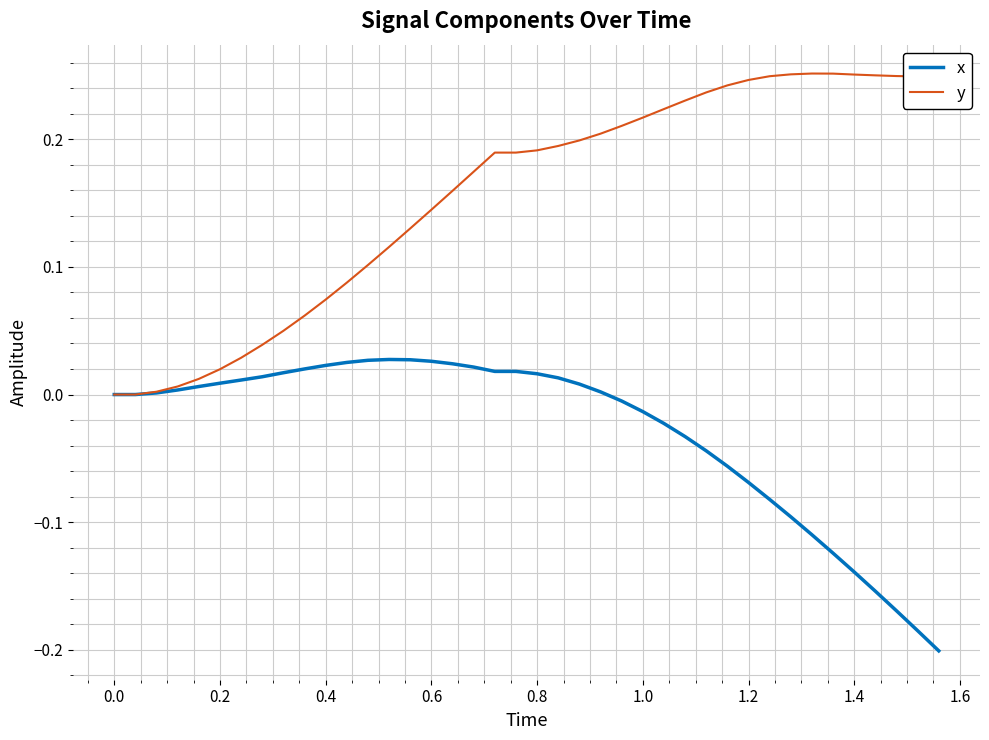

Rank the series by their maximum value, from lowest to highest.

x, y